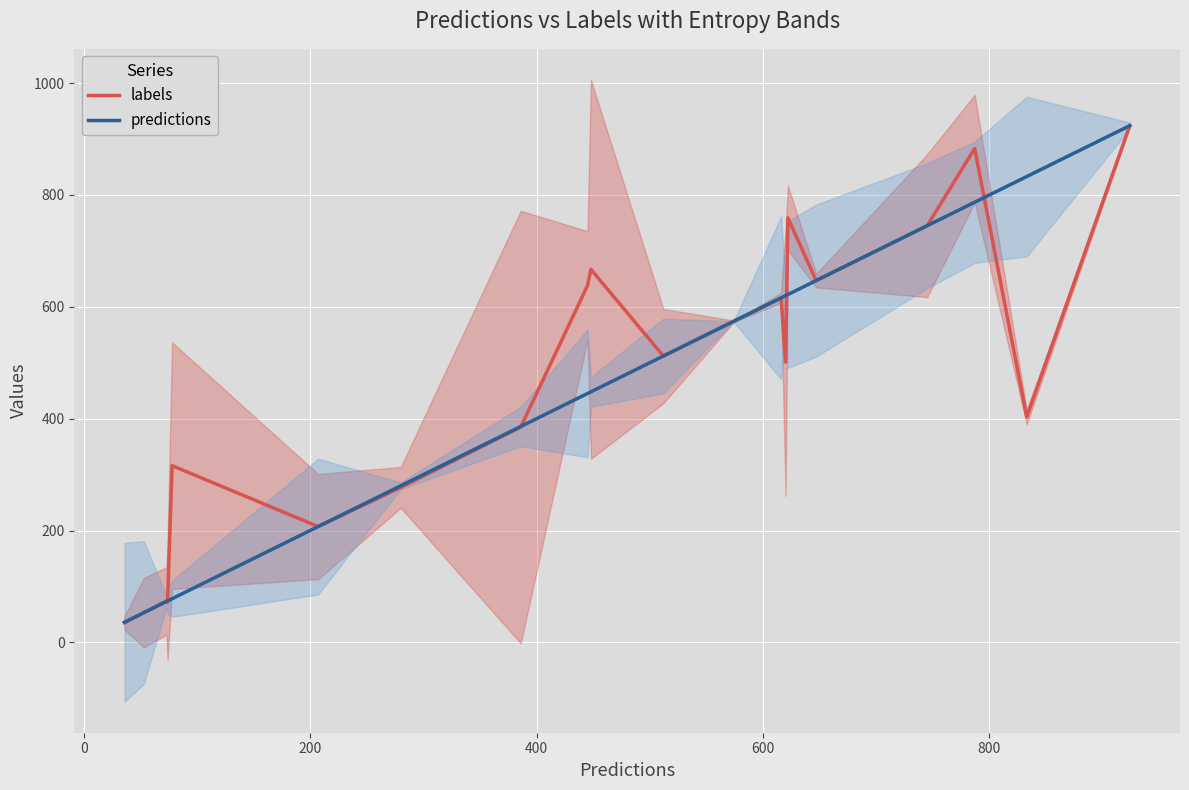

What is the highest value of the labels series?

924